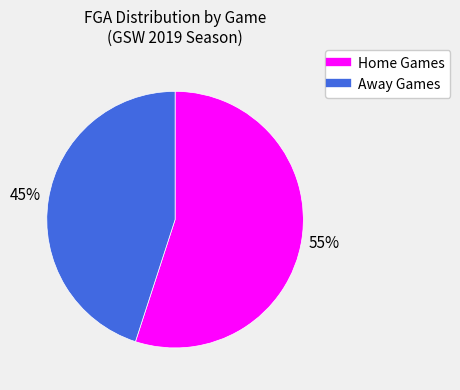

To the nearest percent, what is the average slice percentage?

50%